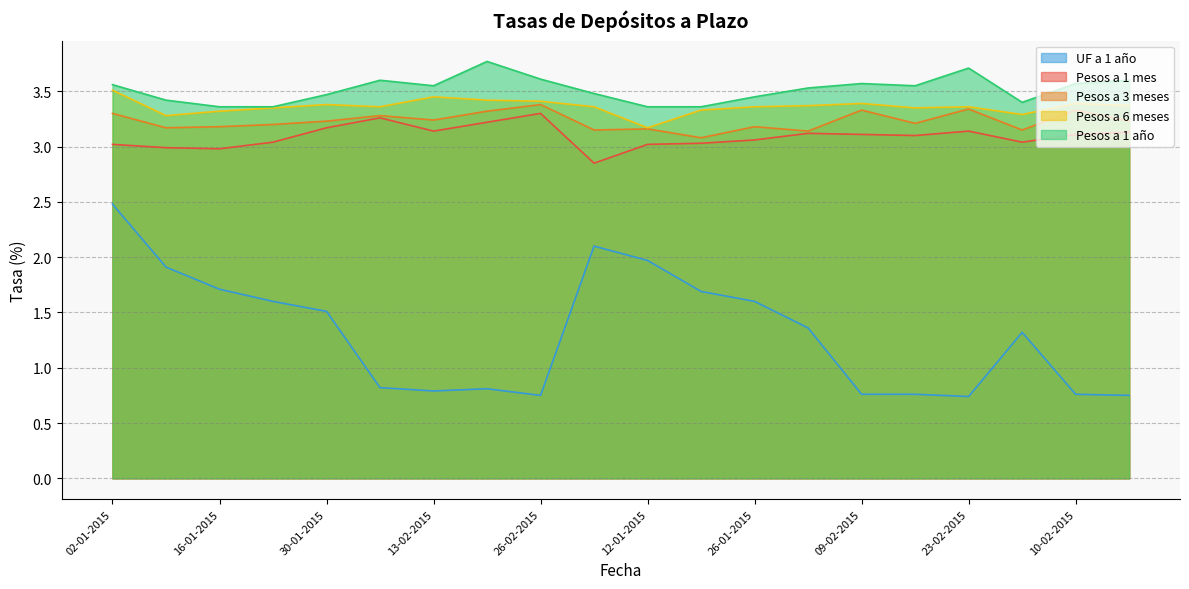

What position from the left is 26-01-2015?

13